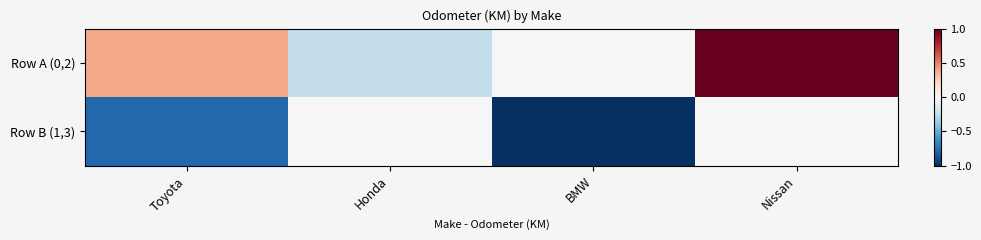

At Honda, list the series in order from smallest to largest.

Row A (0,2), Row B (1,3)